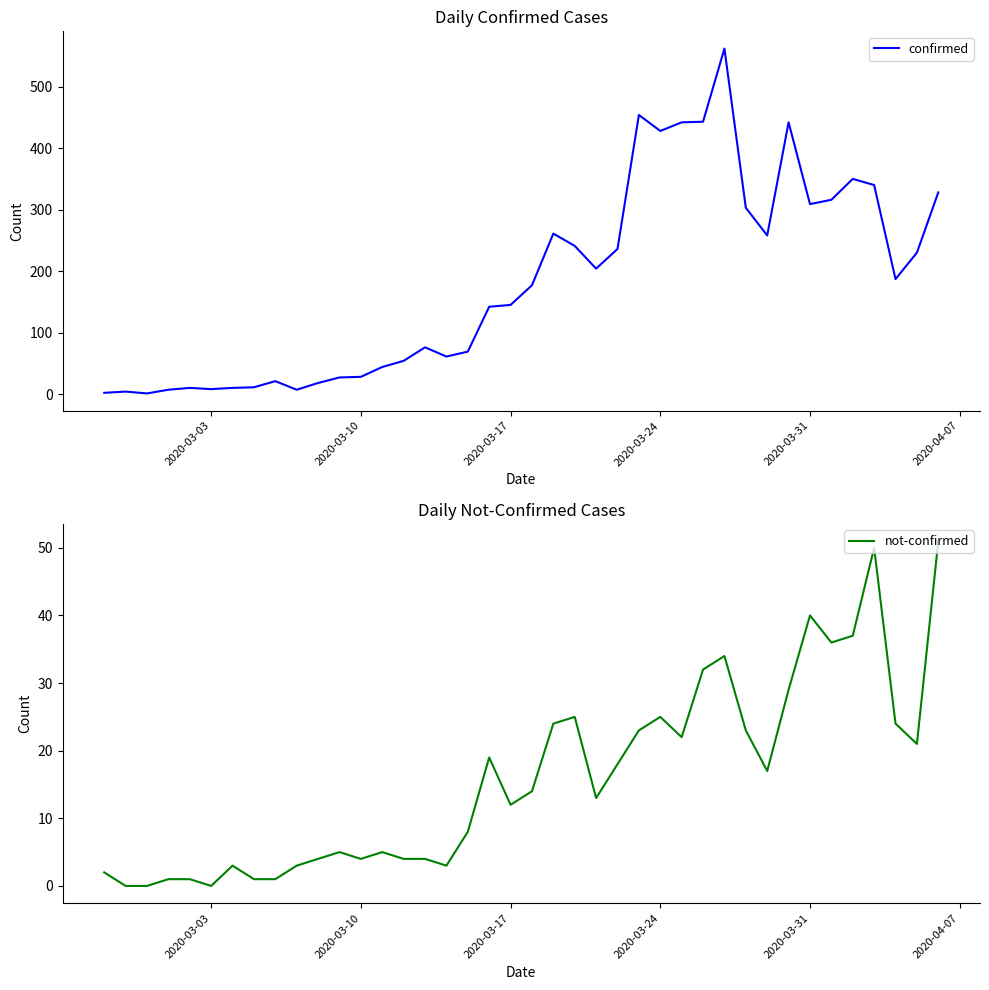

What is the highest value of the not-confirmed series?

51